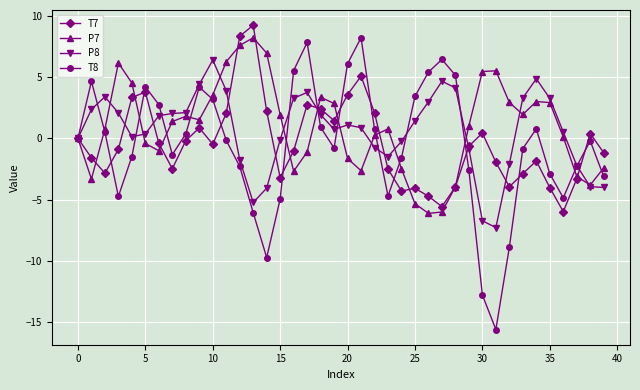

Which series has the largest range (max minus min)?

T8